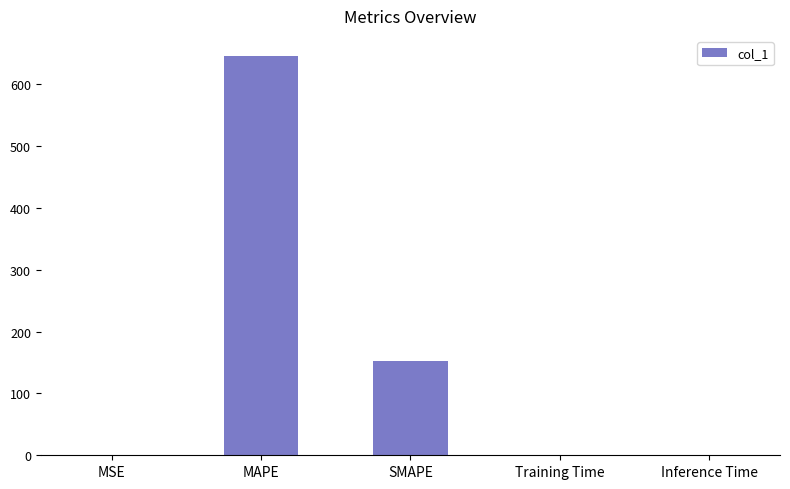

At which label is the value closest to 322?

SMAPE